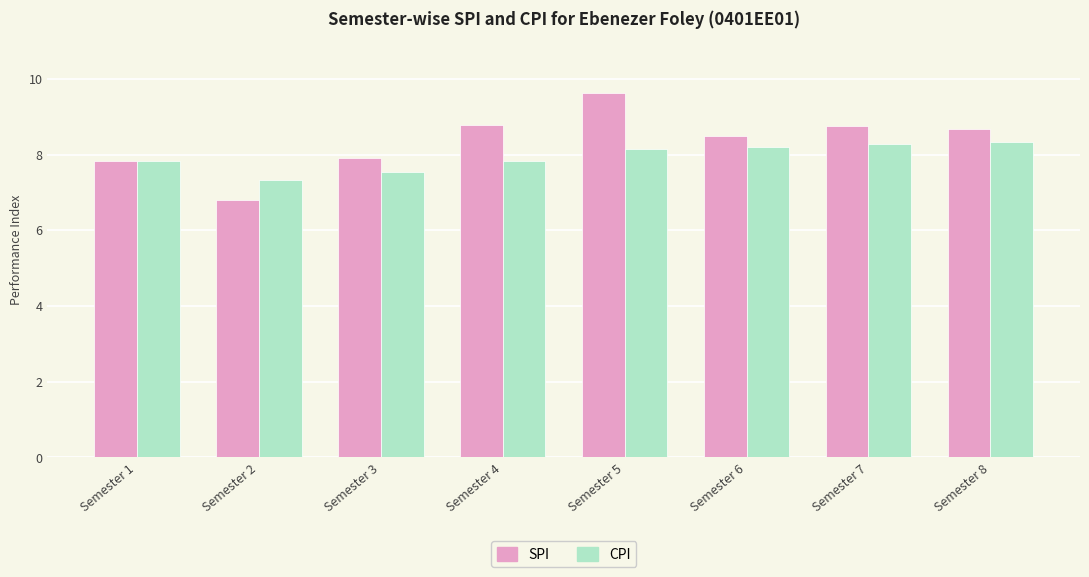

Are the bars grouped side by side (vs. stacked)?

Yes